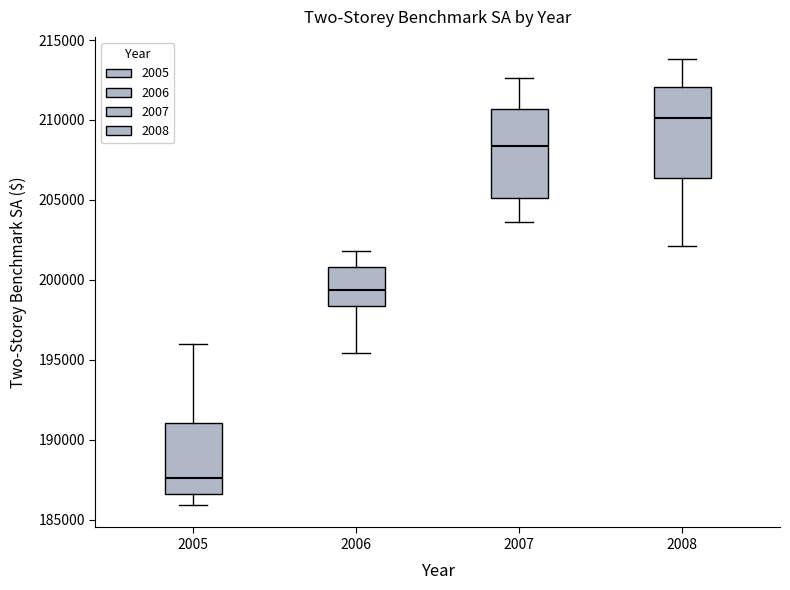

Which box's median line is the lowest?

2005